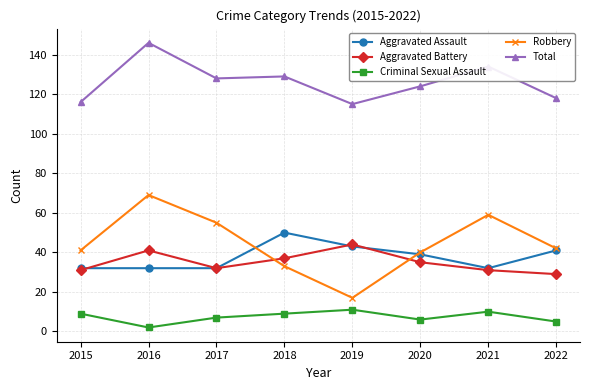

Is the value of Robbery at 2016 greater than the value of Aggravated Battery at 2019?

Yes